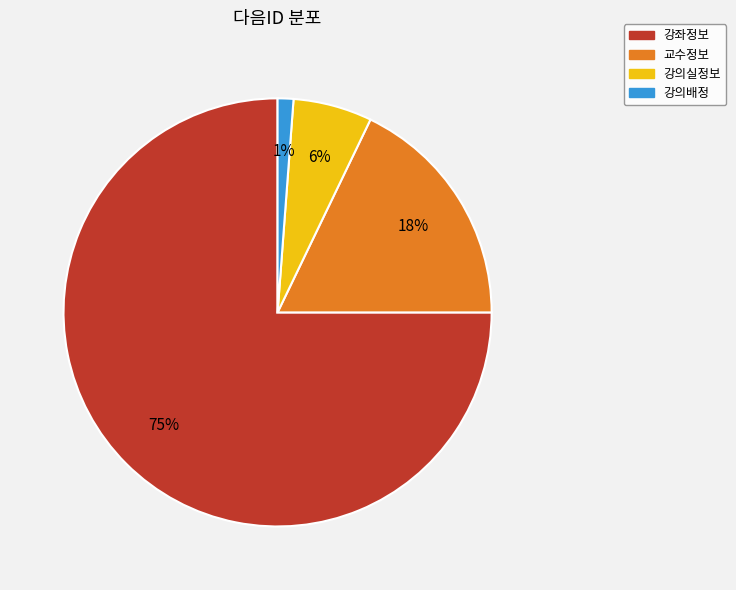

Does any single category account for the majority?

Yes